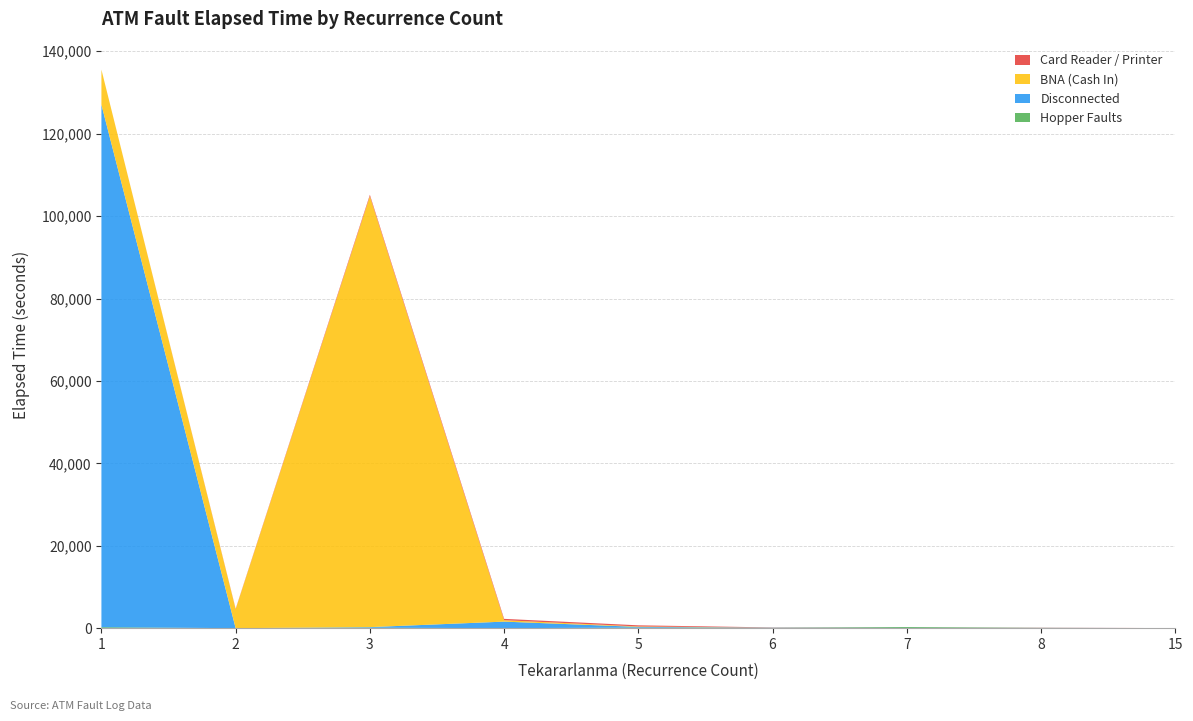

Reading right to left, what are all the values shown in this chart?

Hopper Faults: 15=15	8=65	7=265	6=80	5=135	4=0	3=110	2=0	1=230
Disconnected: 15=0	8=20	7=10	6=50	5=175	4=1590	3=145	2=0	1=126810
BNA (Cash In): 15=0	8=0	7=0	6=0	5=105	4=345	3=104580	2=4605	1=8515
Card Reader / Printer: 15=0	8=40	7=0	6=50	5=275	4=325	3=340	2=110	1=0